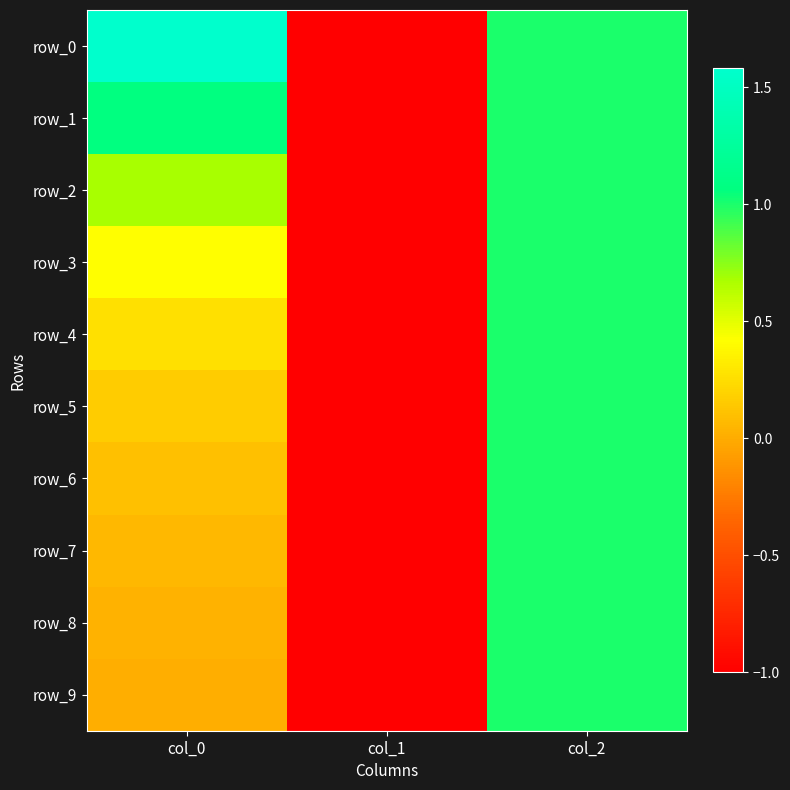

How many positive values does the row_6 series have?

2